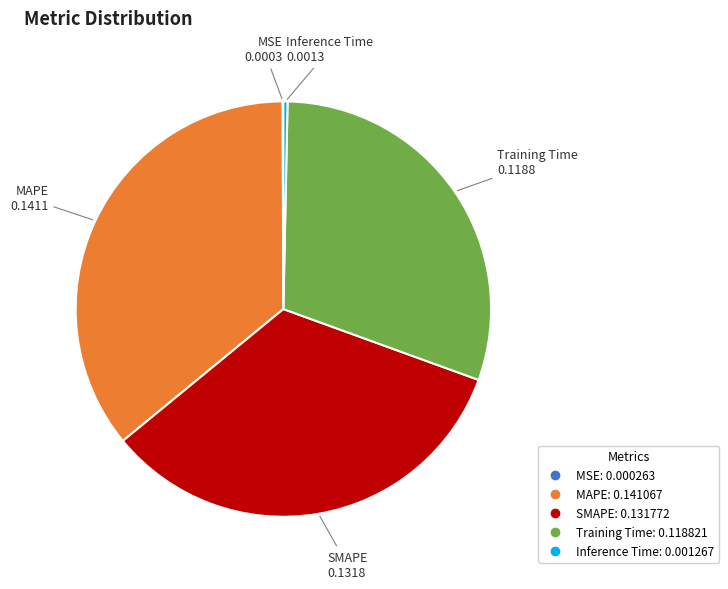

Which category has the biggest portion of the pie?

MAPE